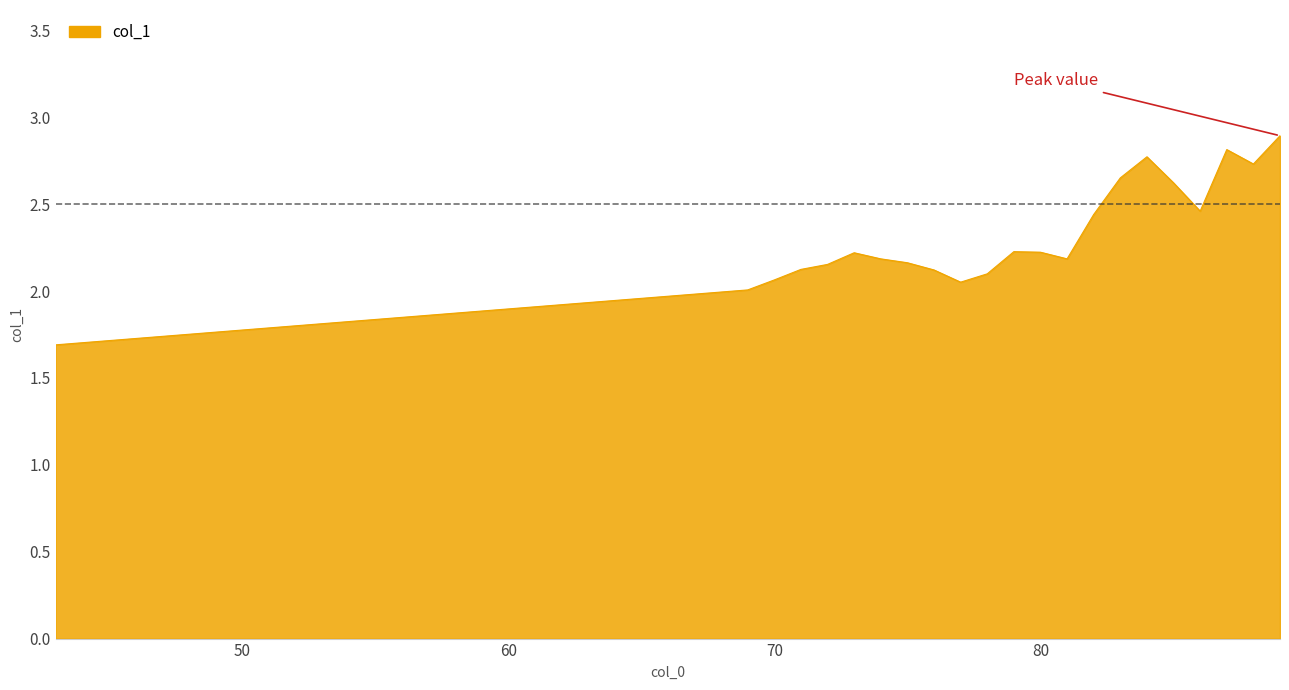

What is the difference between the maximum and minimum values?

1.2